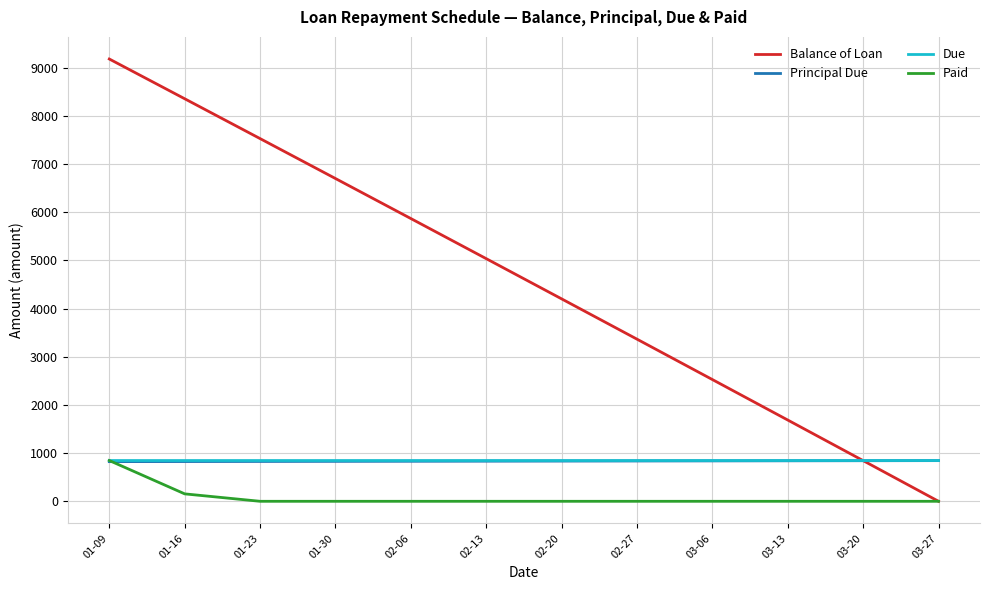

The Due series shows 845.9 at 03-06. True or false?

True